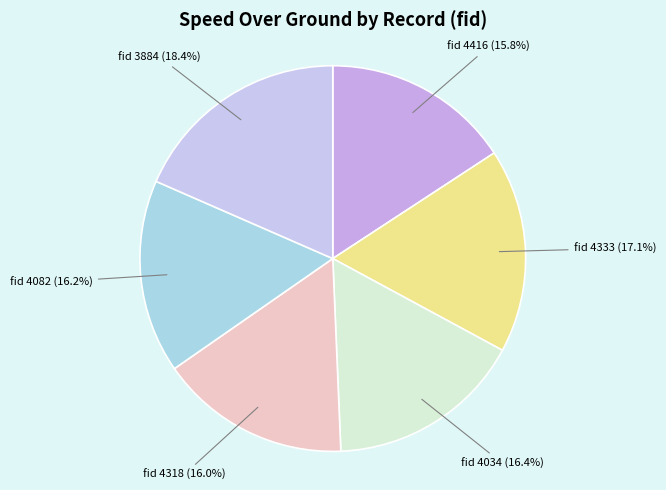

Count the number of slices in the pie.

6